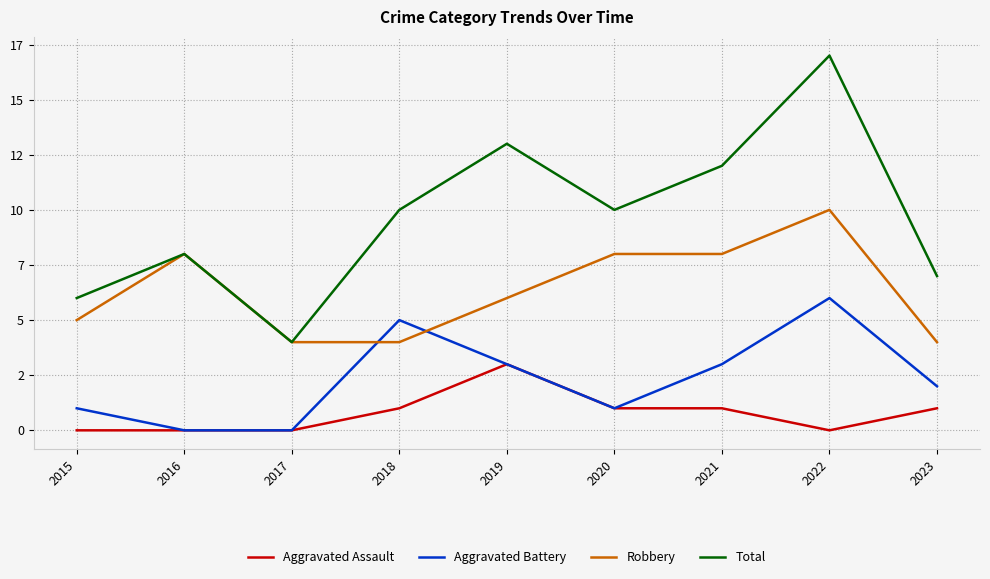

True or false: Robbery and Total intersect in this chart.

False